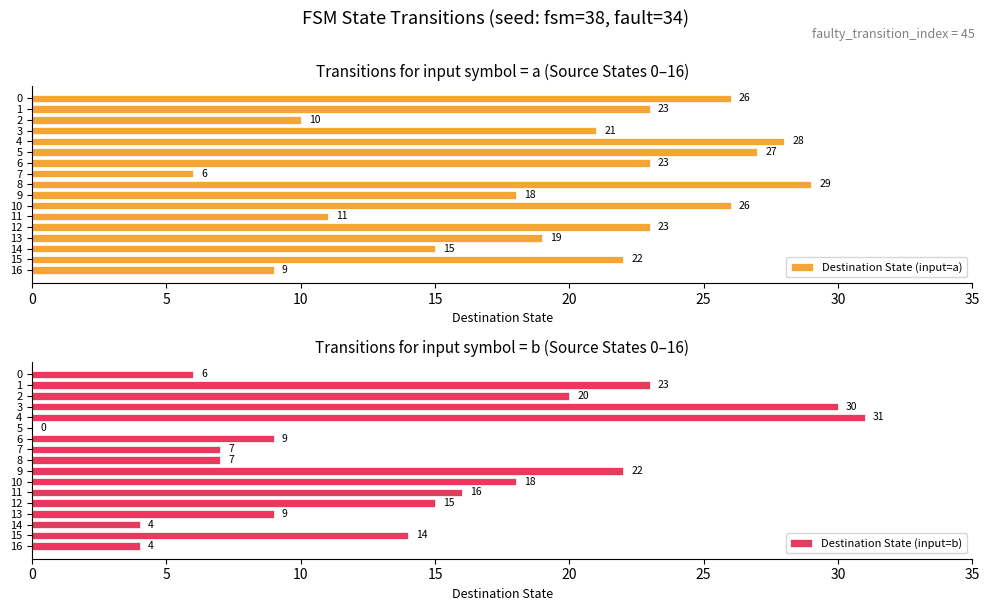

Count the number of data series in this chart.

2